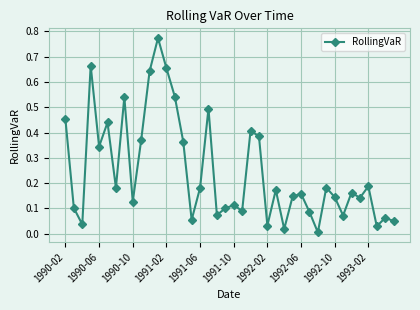

What is the sum of all values?

9.8